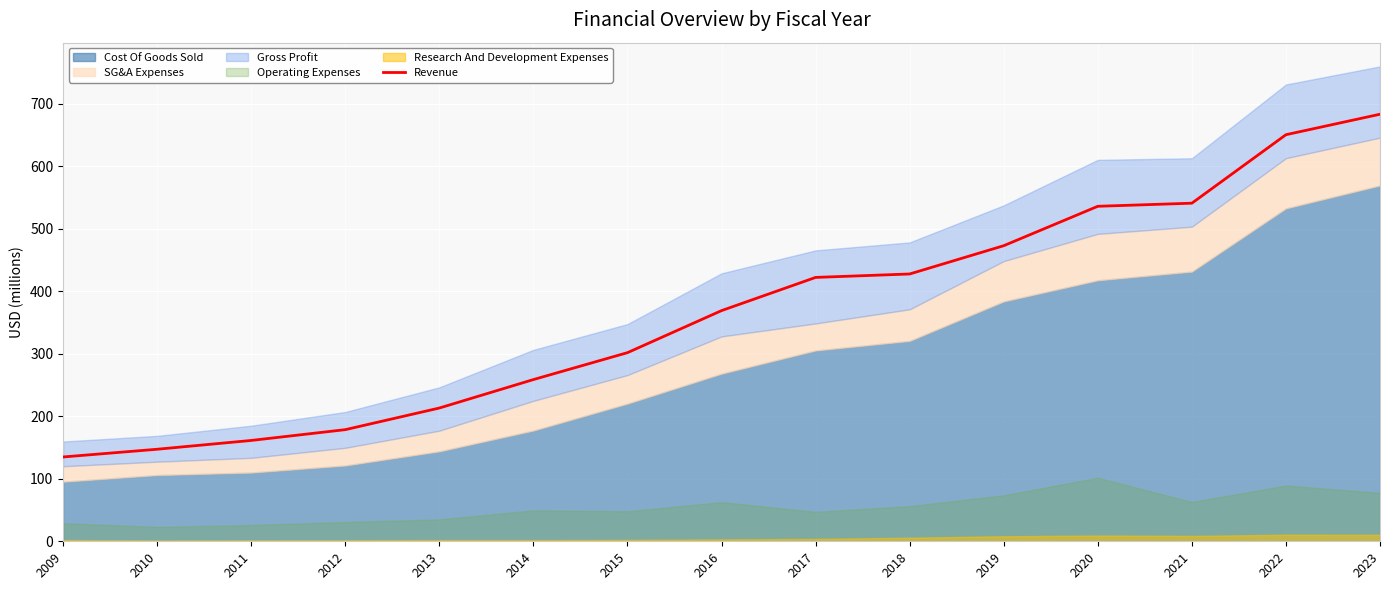

What is the difference between the second highest and minimum values?

515.4